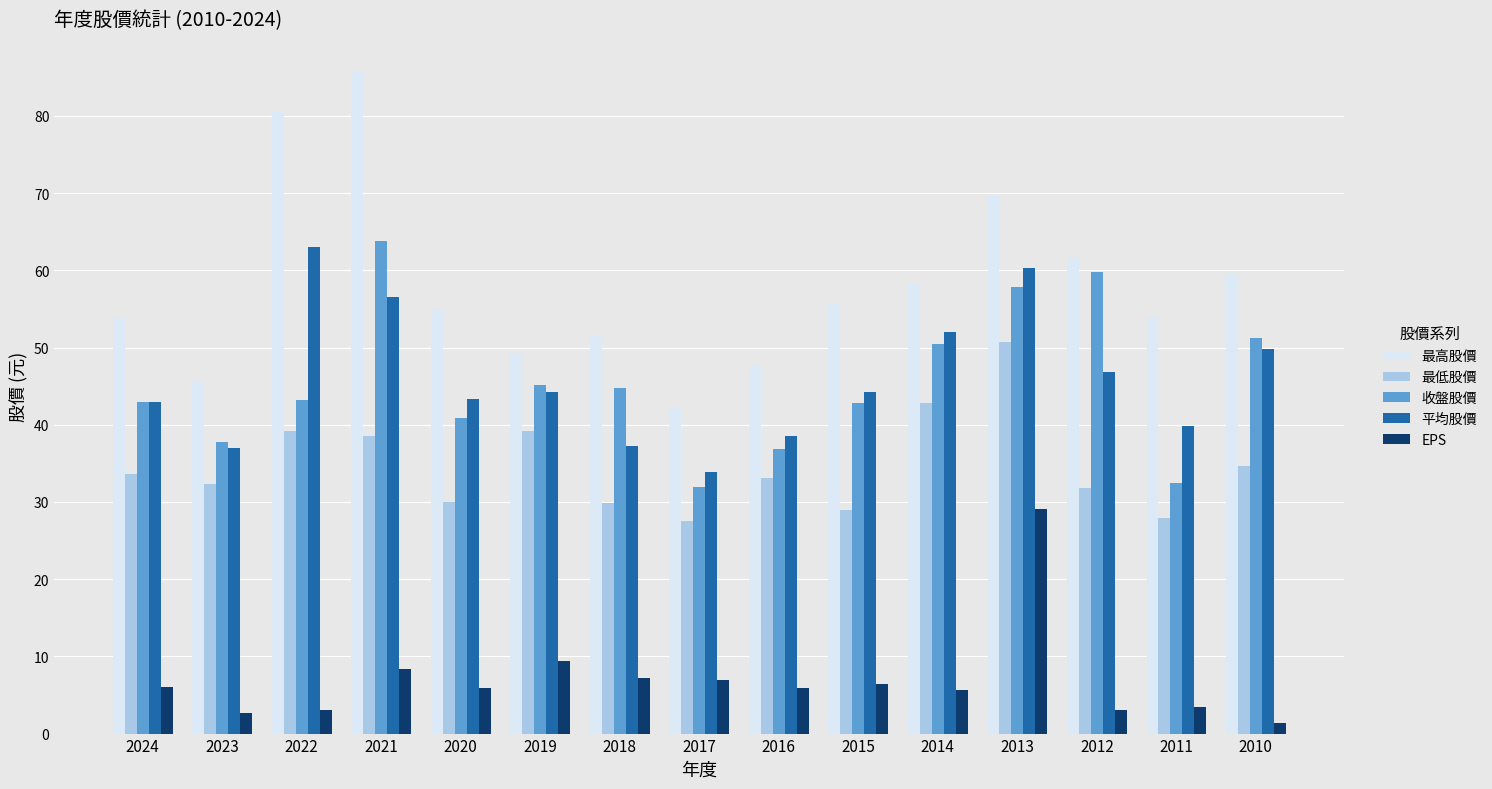

At which label does 平均股價 reach its peak?

2022